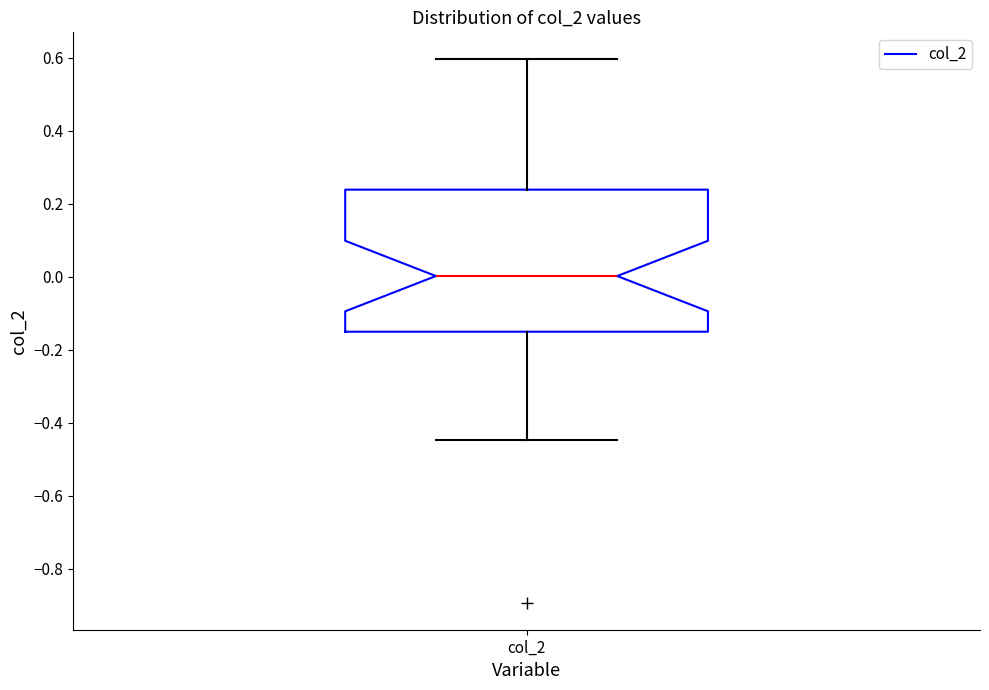

Where does the lower whisker of the box for col_2 end on the y-axis? The values are not printed on the chart, so give them approximately, as read against the axis.

-0.44